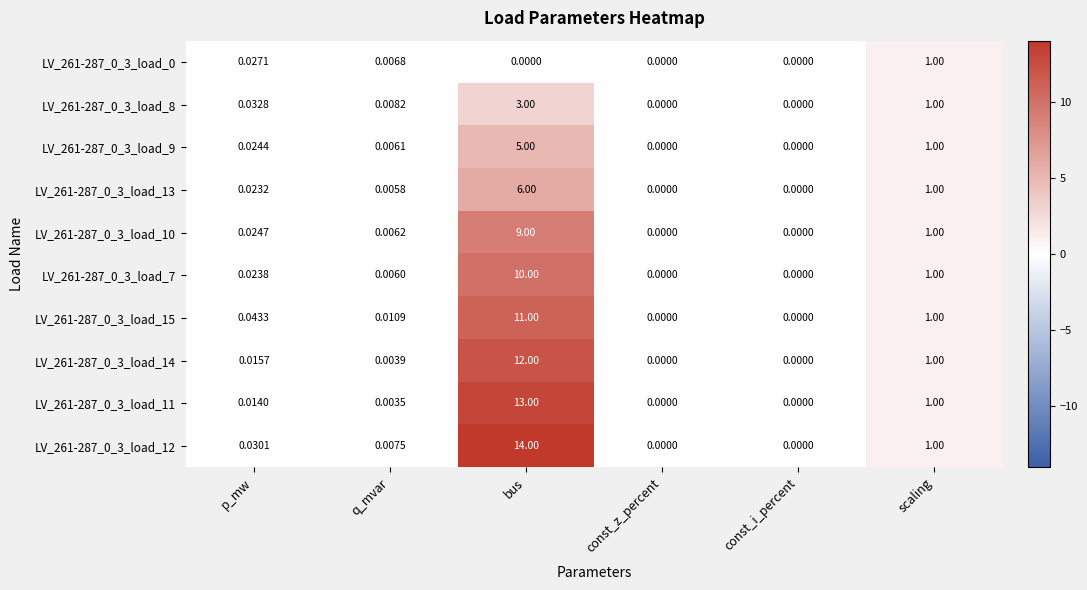

At which category is the sum across all series the highest?

bus